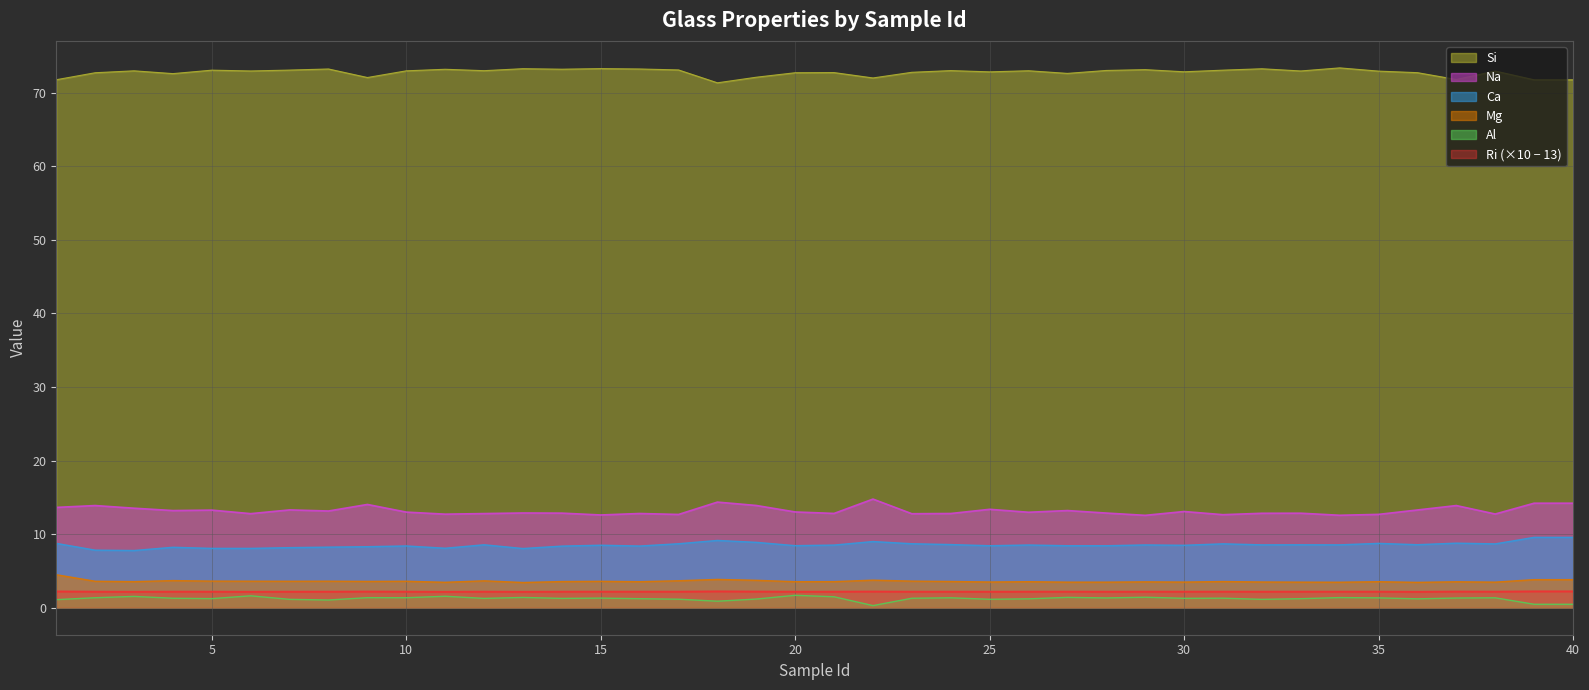

What is the spread (max minus min) of values at 32?

72.1